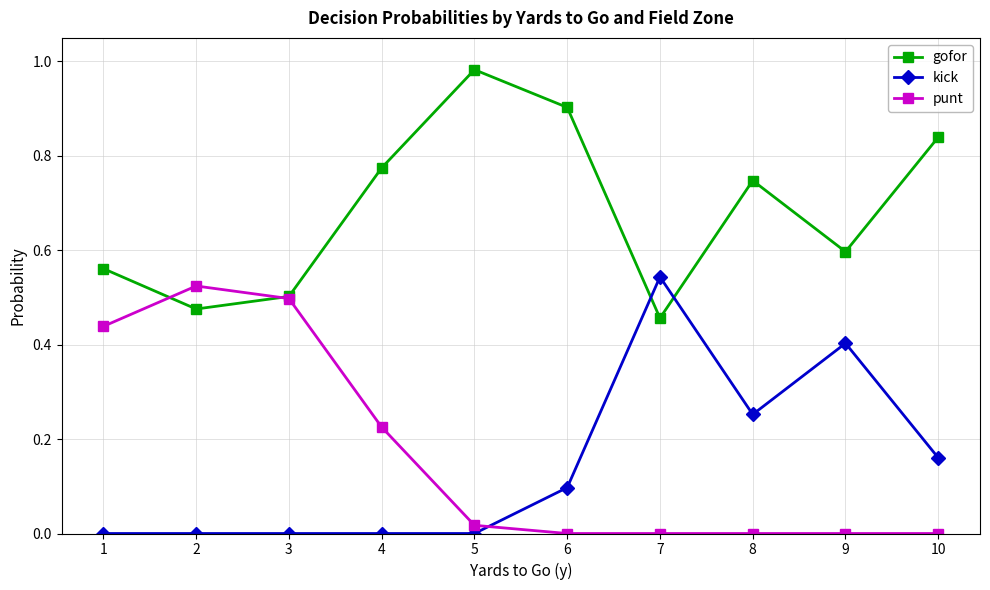

Where is the first local minimum for gofor?

2